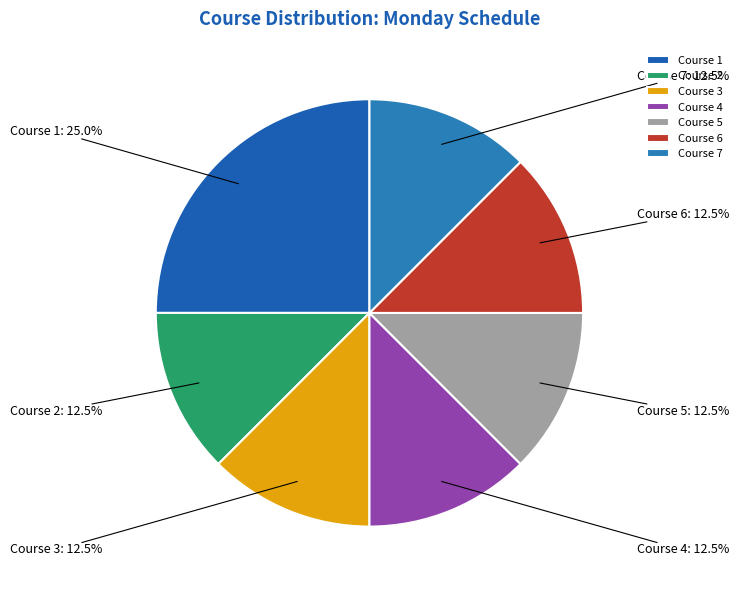

What is the total percentage of Course 7 and Course 2?

25.0%